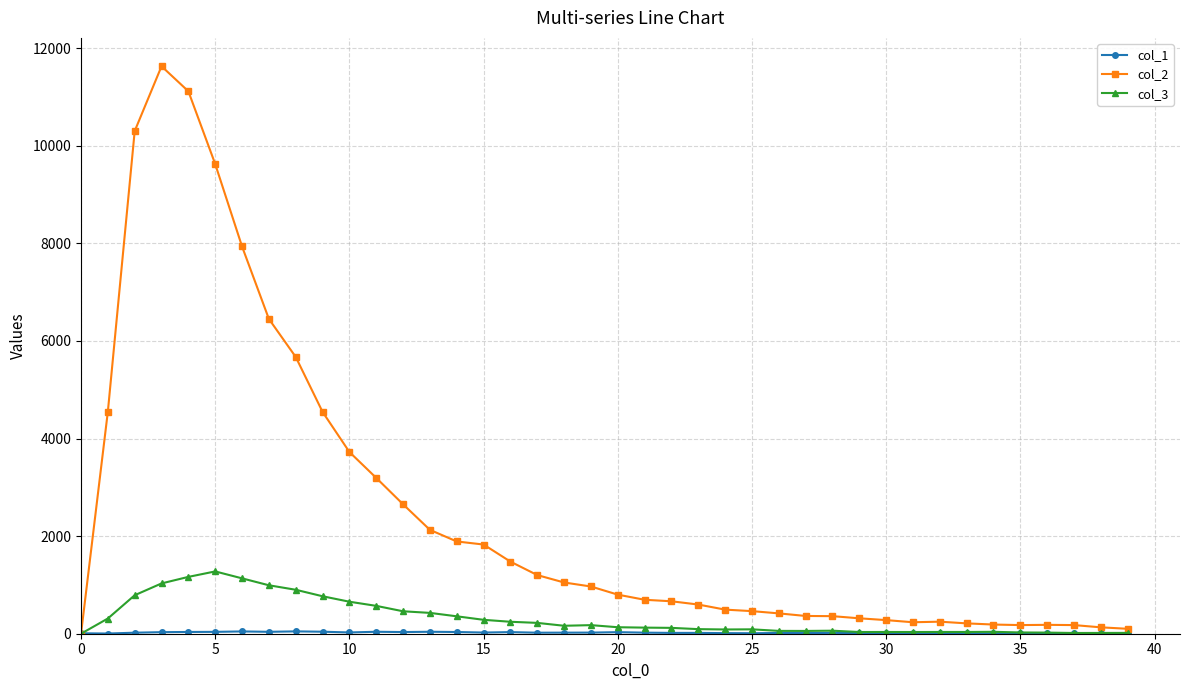

How many values in the col_2 series are below 801?

20